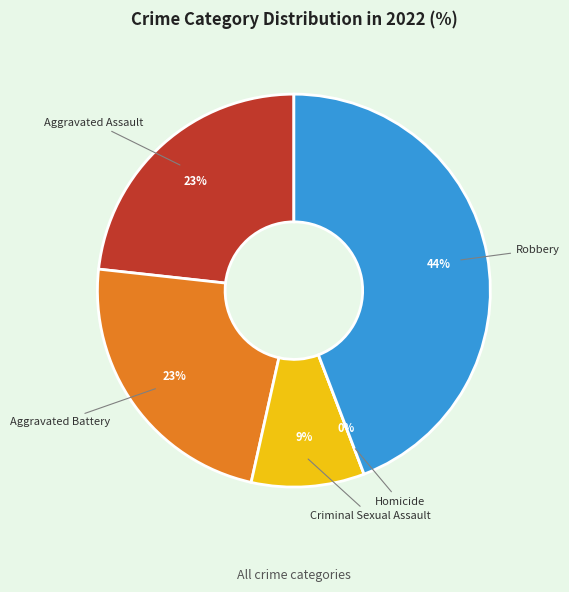

Is there a majority slice in this chart?

No